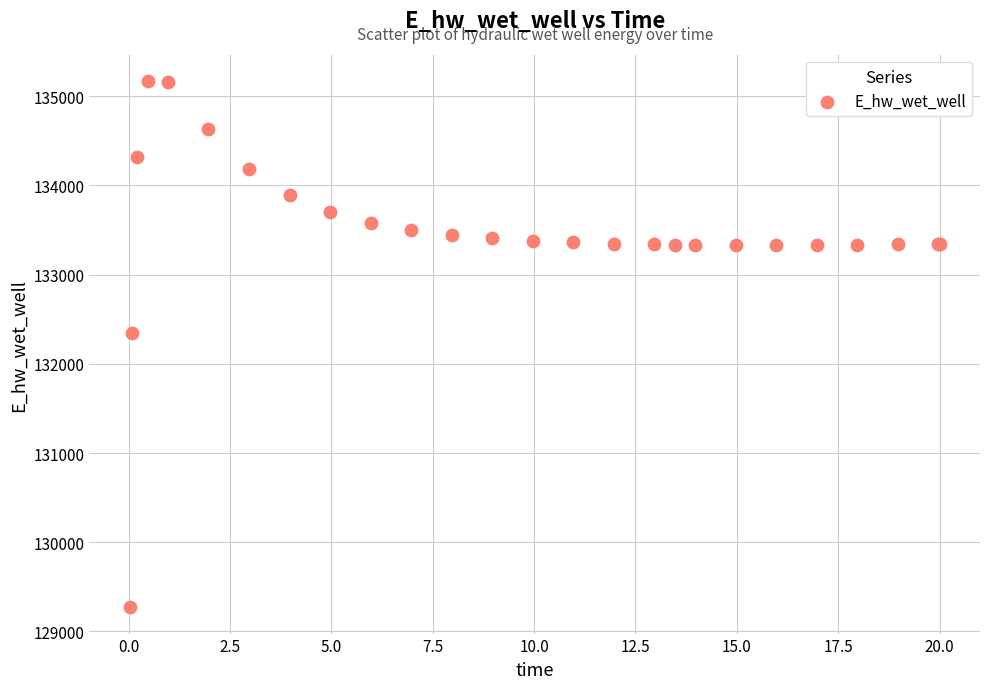

What Y value in the scatter plot is closest to 132219?

132349.0